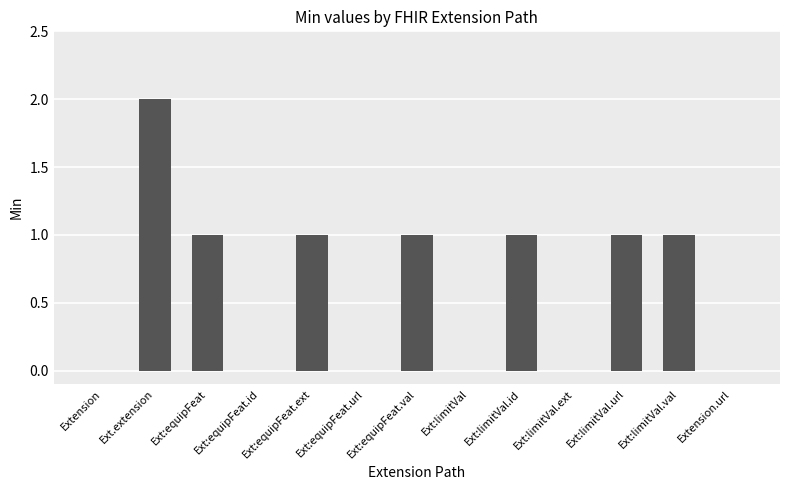

How many series are shown in this chart?

1